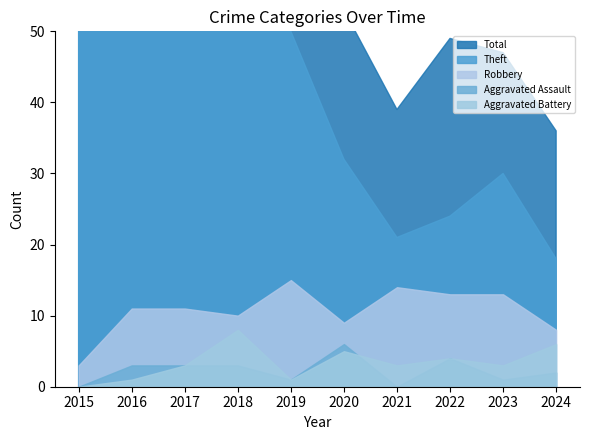

True or false: Aggravated Assault and Total intersect in this chart.

False